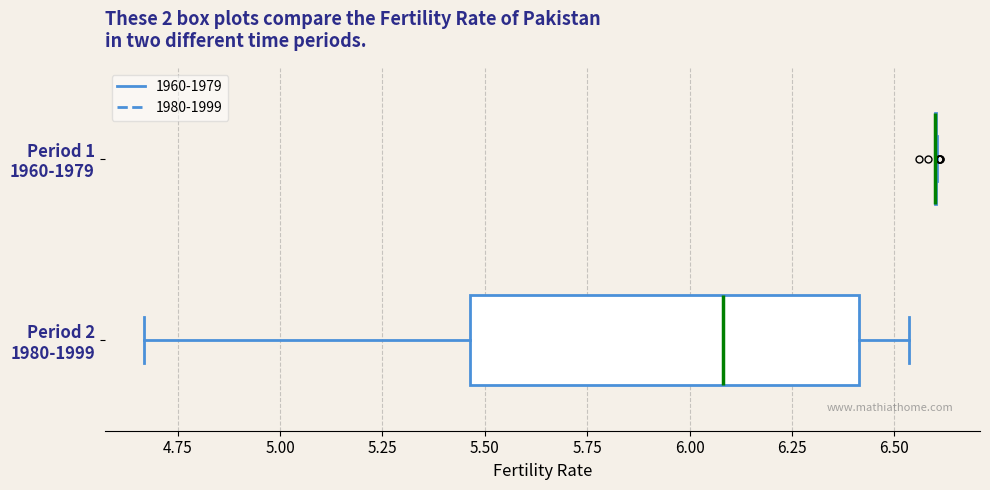

Which box is the widest, from its left edge to its right edge?

Period 2 1980-1999